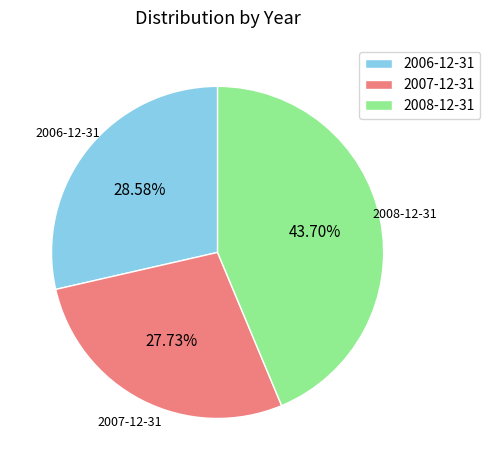

Rank the categories by value from lowest to highest.

2007-12-31, 2006-12-31, 2008-12-31